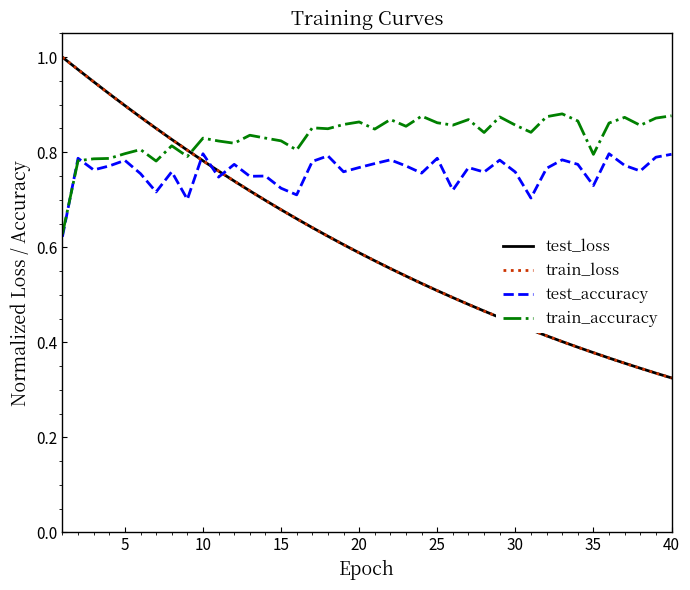

After their last crossing, which series has the higher values: test_loss or train_accuracy?

train_accuracy